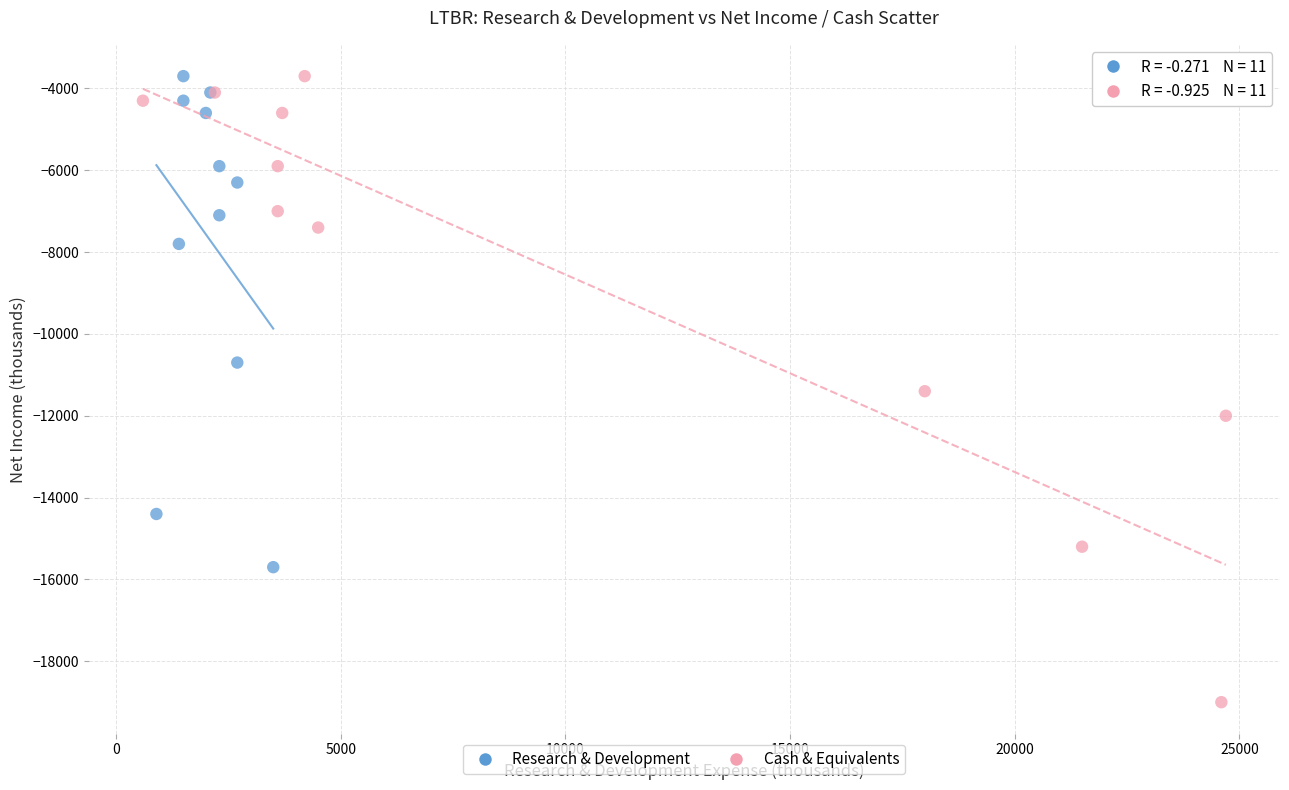

Which series has the widest spread of Y values?

Cash & Equivalents